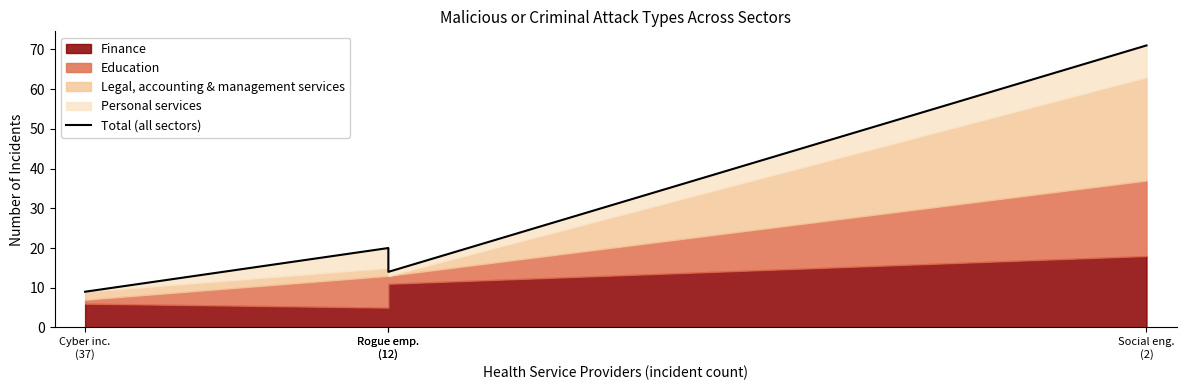

Reading right to left, what are all the values shown in this chart?

71	14	20	9